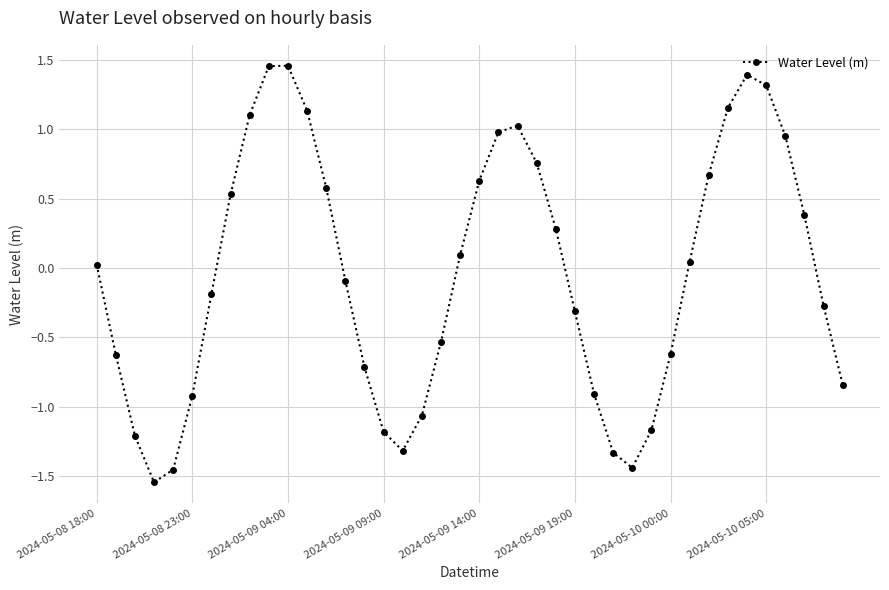

What is the difference between the second highest and second lowest values?

2.9